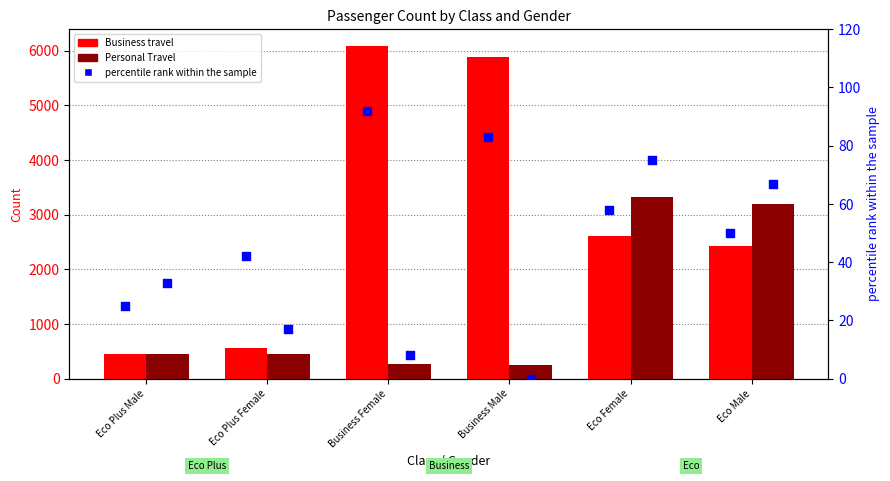

Is the value of percentile rank (BT) at Business Female greater than the value of Personal Travel at Business Male?

No